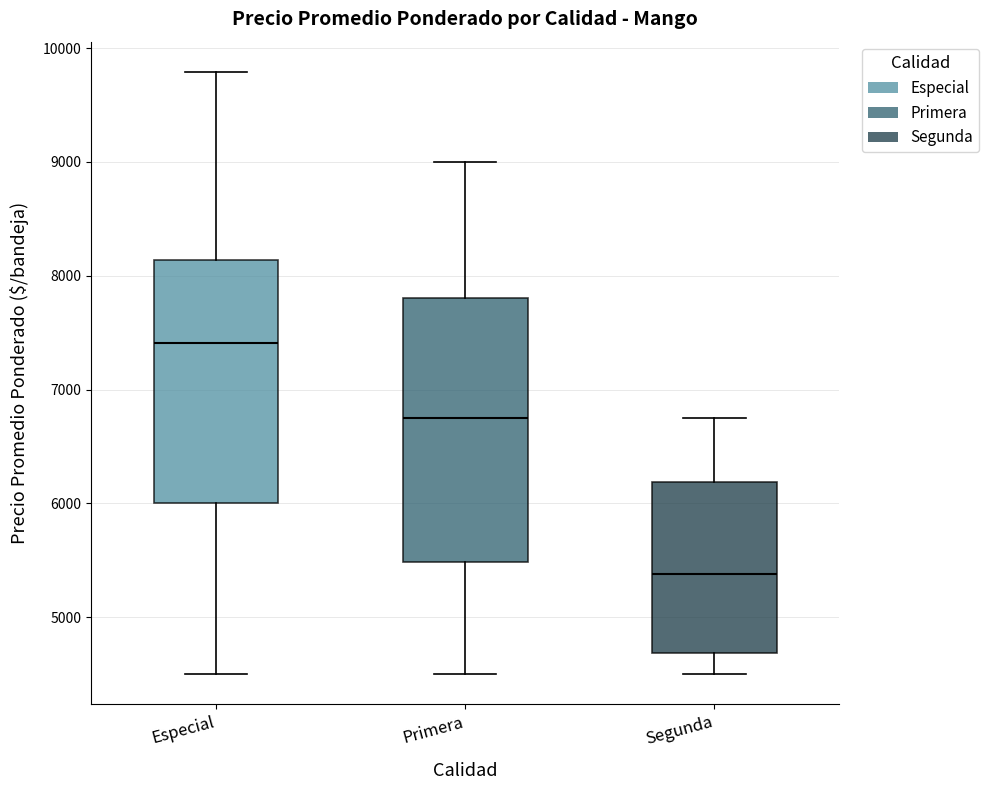

Reading left to right, read every box against the y-axis: the position of its median line, the range the box covers, and the ends of its whiskers. The values are not printed on the chart, so give them approximately, as read against the axis.

Especial: median 7400, box 6000 to 8100, whiskers 4500 to 9800
Primera: median 6800, box 5500 to 7800, whiskers 4500 to 9000
Segunda: median 5400, box 4700 to 6200, whiskers 4500 to 6800